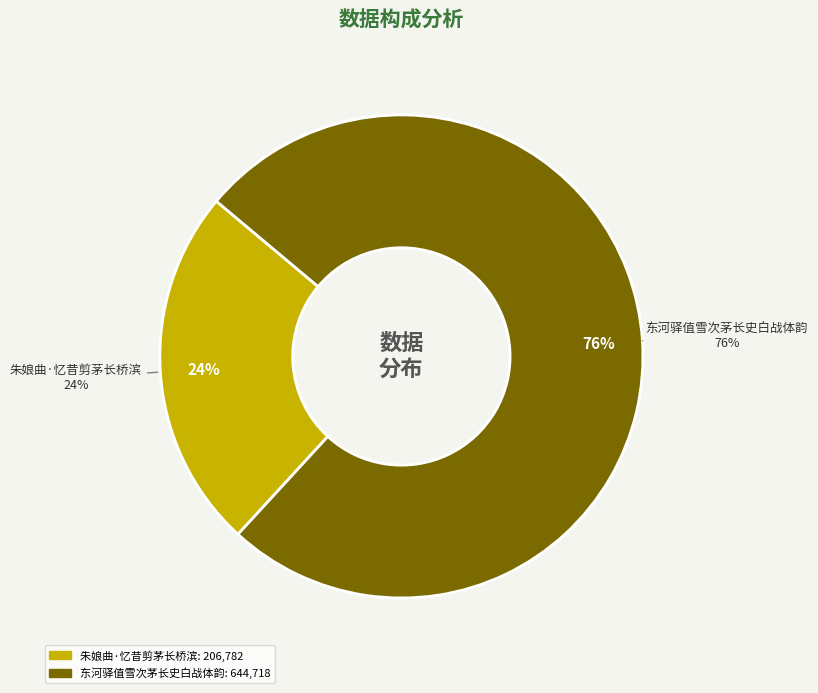

To the nearest percent, what is the average slice percentage?

50%